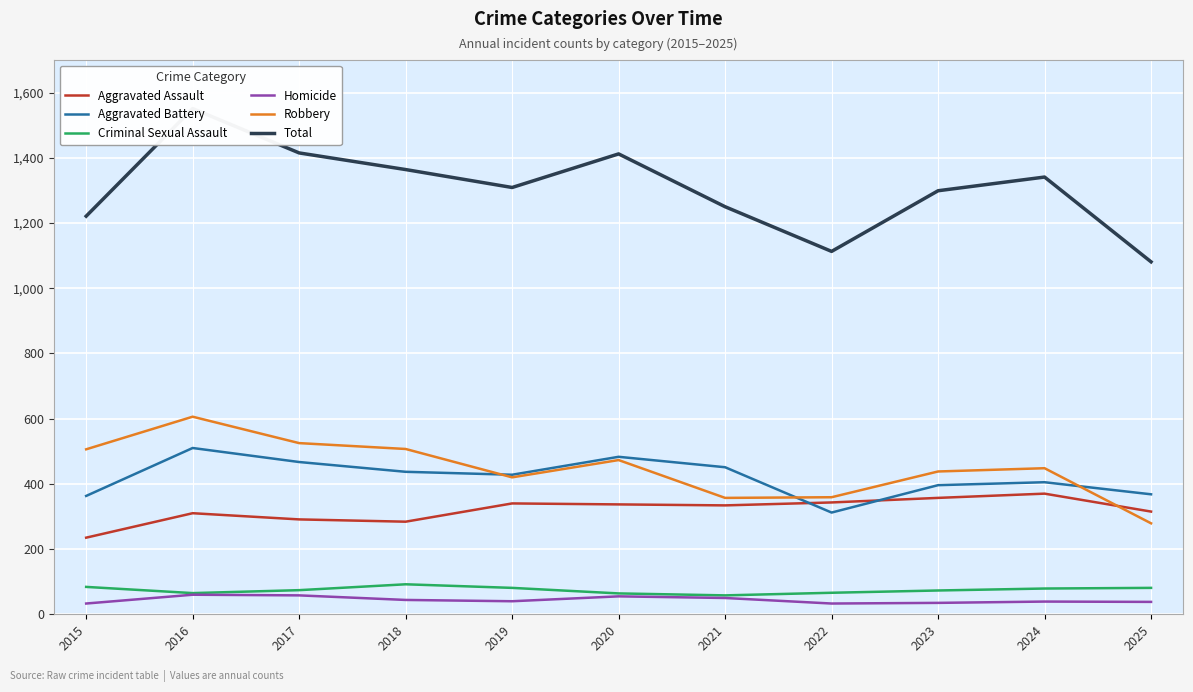

What are all the series names shown in the legend?

Aggravated Assault, Aggravated Battery, Criminal Sexual Assault, Homicide, Robbery, Total